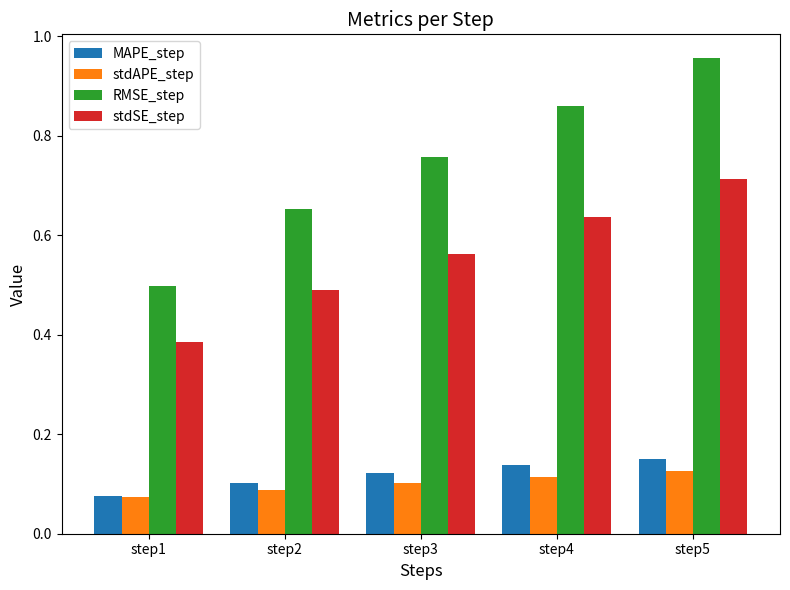

At which label is stdSE_step closest to 0?

step1